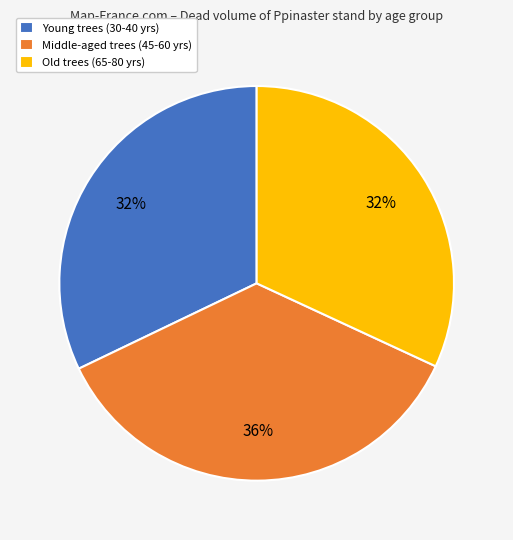

Is the sum of Young trees (30-40 yrs) and Middle-aged trees (45-60 yrs) greater than half?

Yes